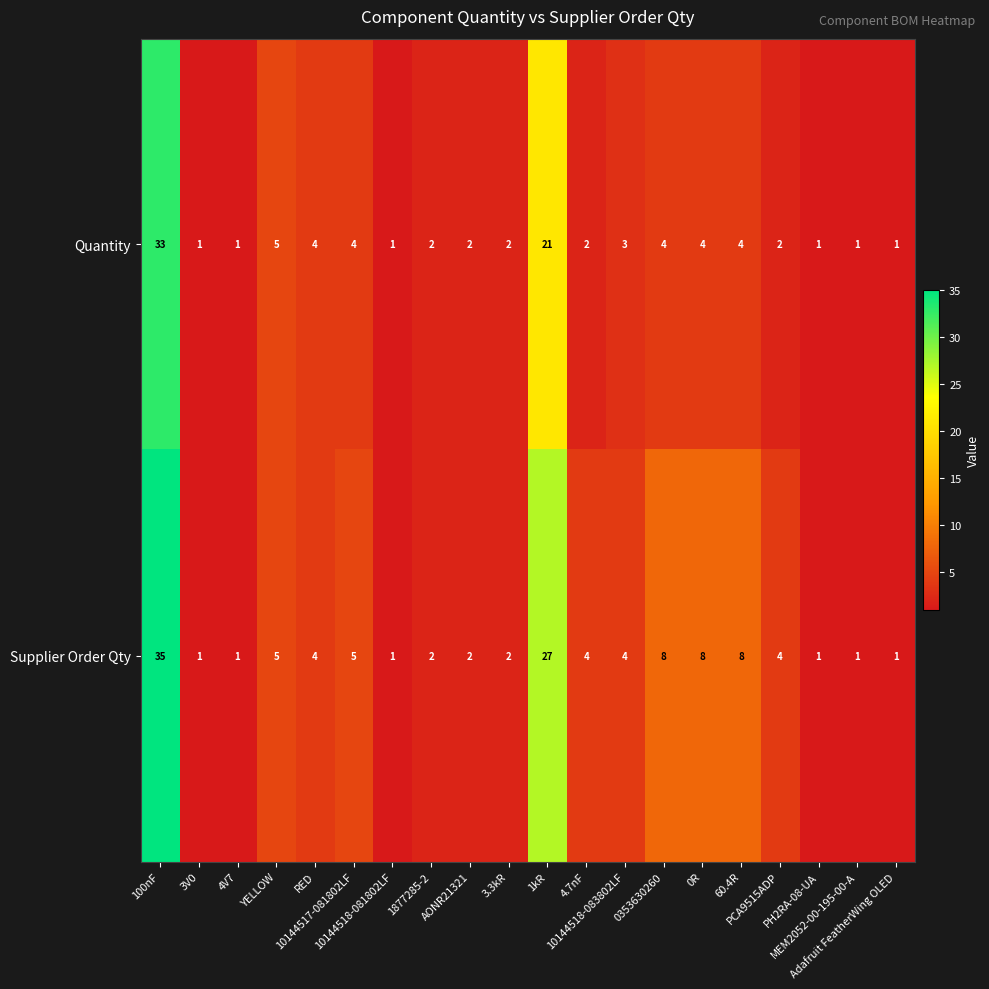

Count the number of categories in the chart.

20